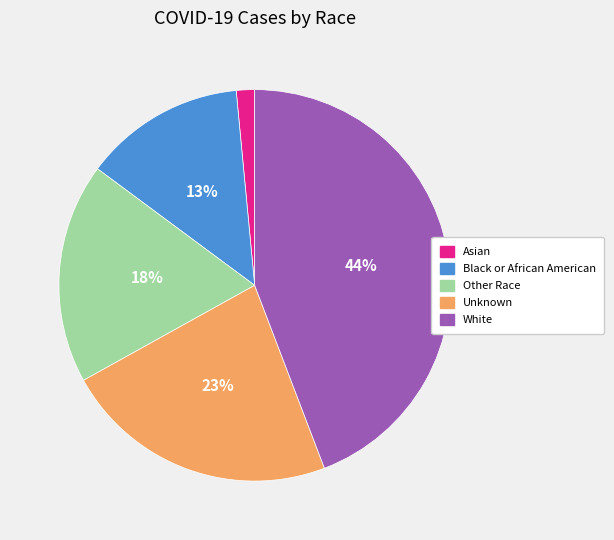

To the nearest percent, what percentage of the pie is Unknown?

23%